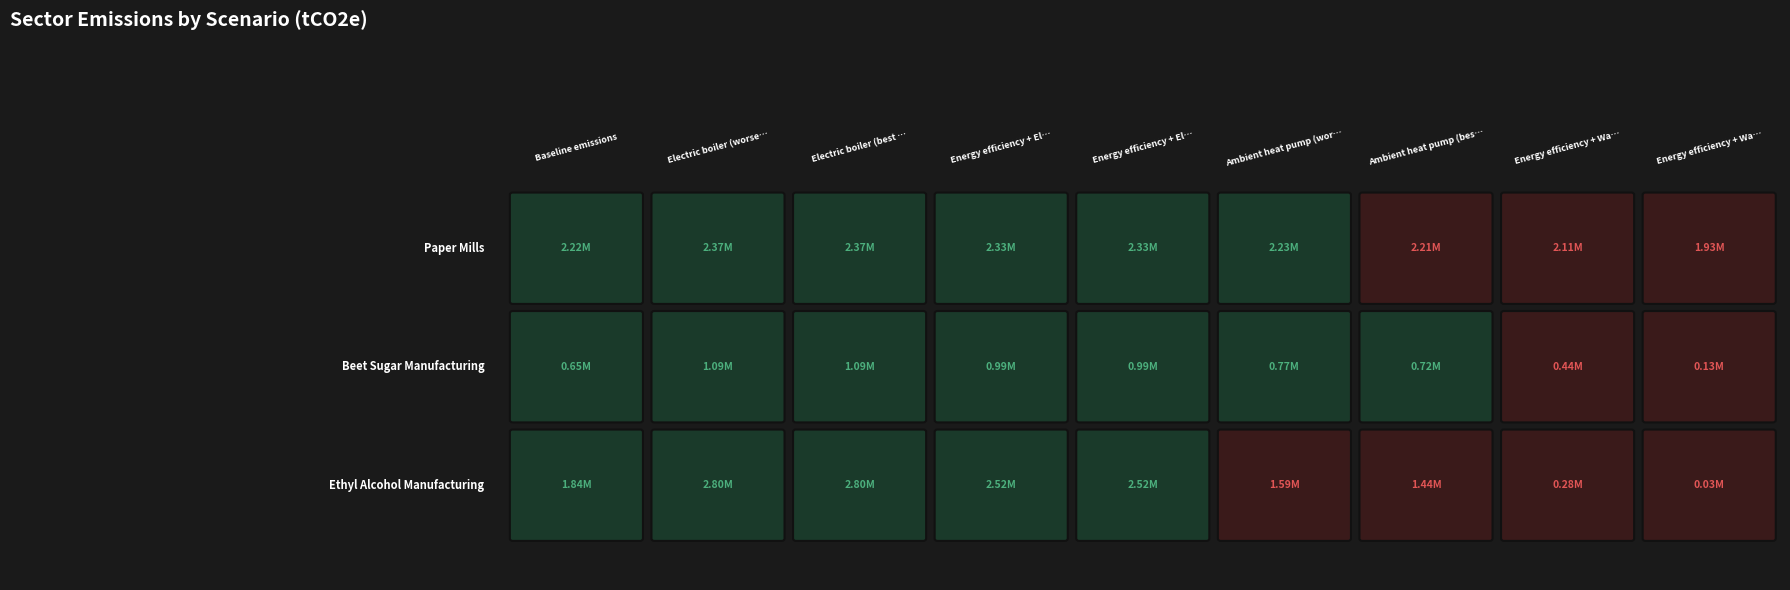

Reading left to right, what are all the values shown in this chart?

Paper Mills: 2217640	2370920	2370920	2325381	2325381	2230114	2208287	2108180	1931462
Beet Sugar Manufacturing: 648951	1092633	1092633	986378	986378	766498	718307	437943	129347
Ethyl Alcohol Manufacturing: 1840694	2801899	2801899	2521709	2521709	1585669	1439268	279276	31139